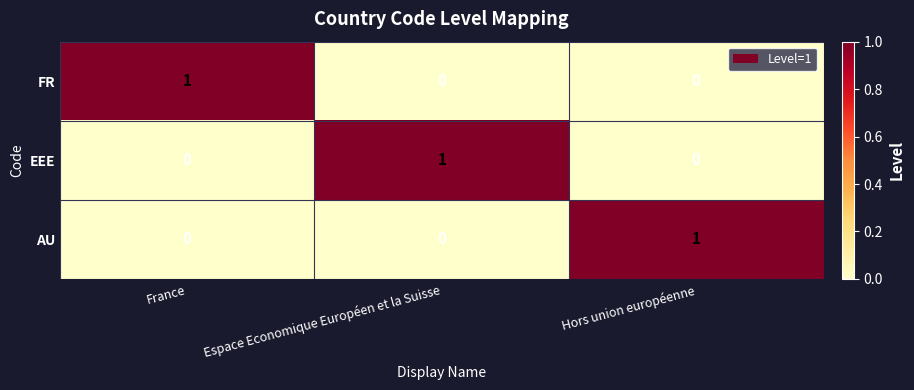

Which category has the highest value in the FR series?

France